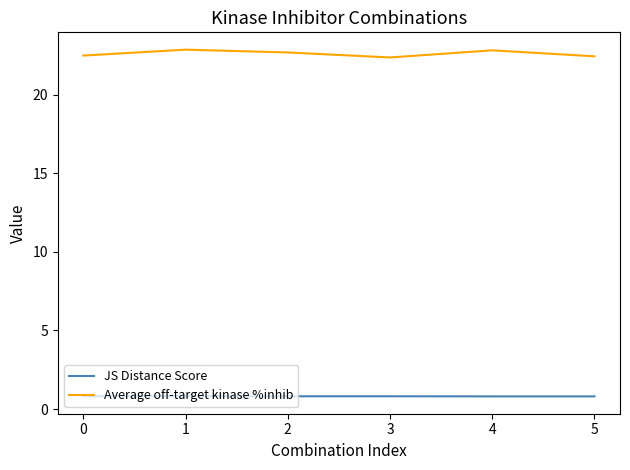

Count the number of data series in this chart.

2